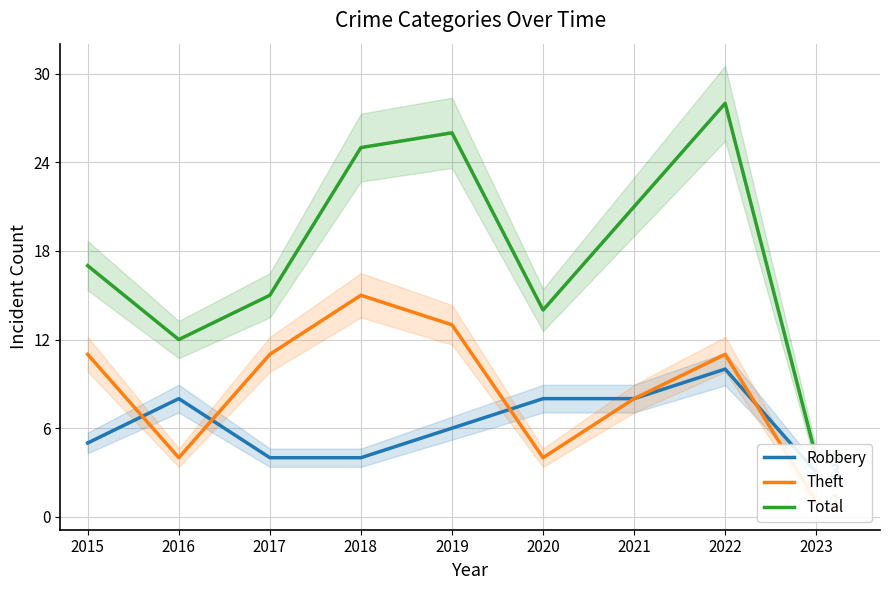

Reading left to right, list all the values displayed in this chart.

Robbery: 2015=5	2016=8	2017=4	2018=4	2019=6	2020=8	2021=8	2022=10	2023=3
Theft: 2015=11	2016=4	2017=11	2018=15	2019=13	2020=4	2021=8	2022=11	2023=1
Total: 2015=17	2016=12	2017=15	2018=25	2019=26	2020=14	2021=21	2022=28	2023=4